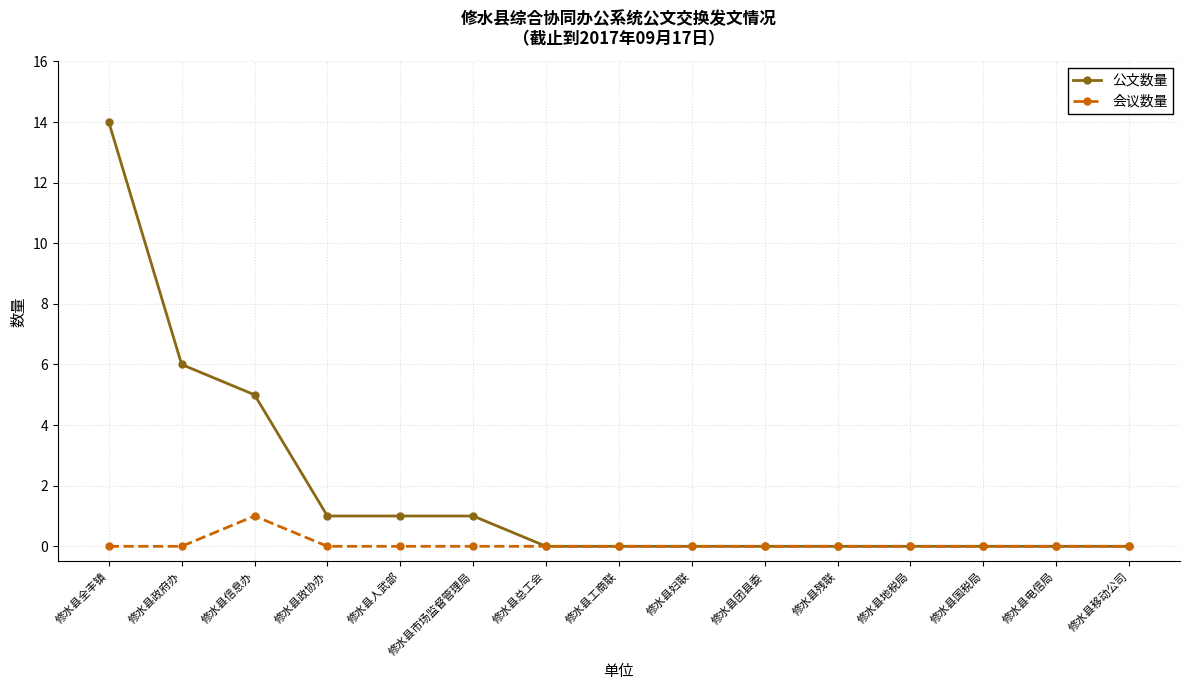

Where is the first local maximum for 会议数量?

修水县信息办